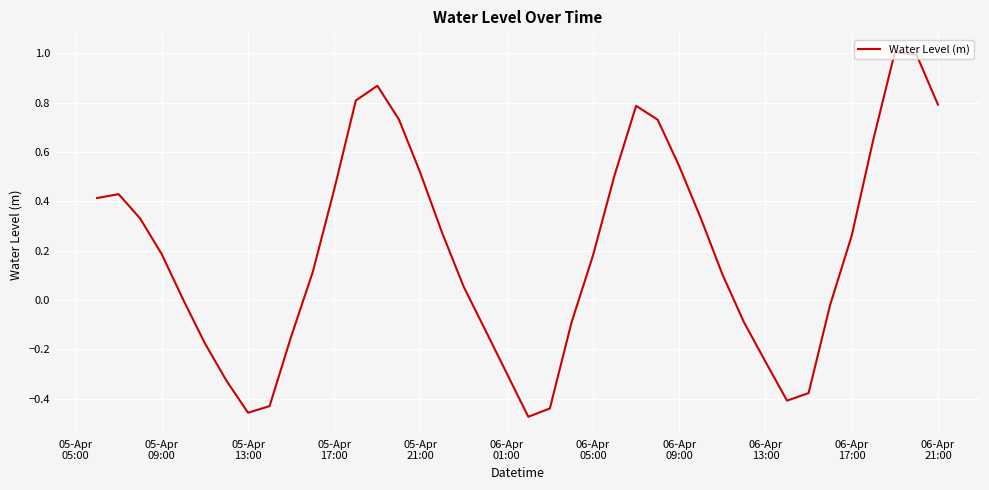

What is the maximum value shown in the chart?

1.0